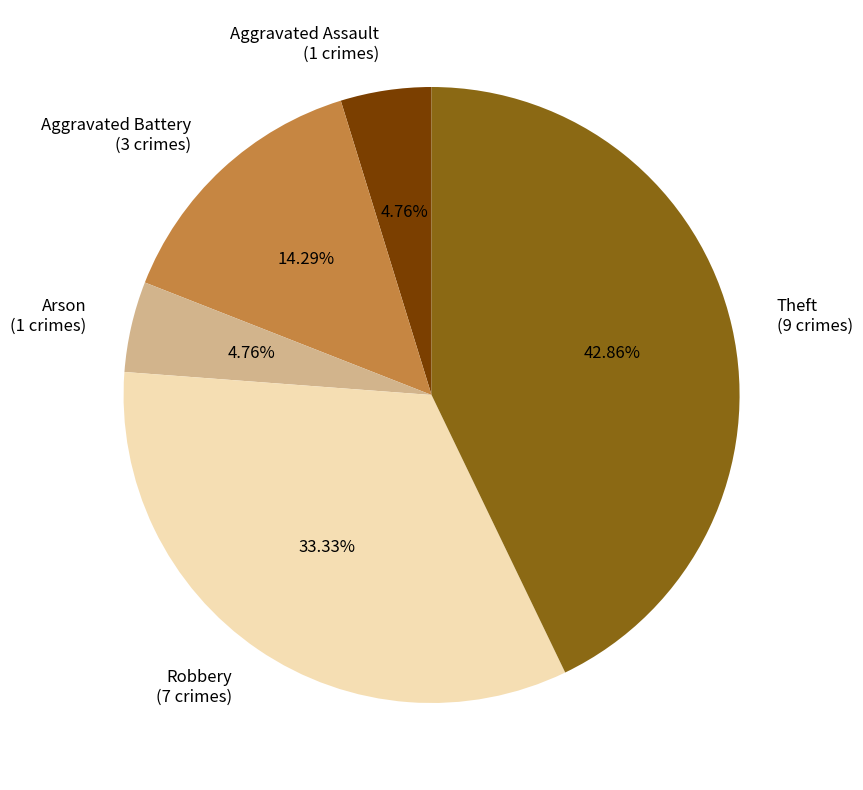

To the nearest percent, what percentage of the pie is Aggravated Assault?

5%